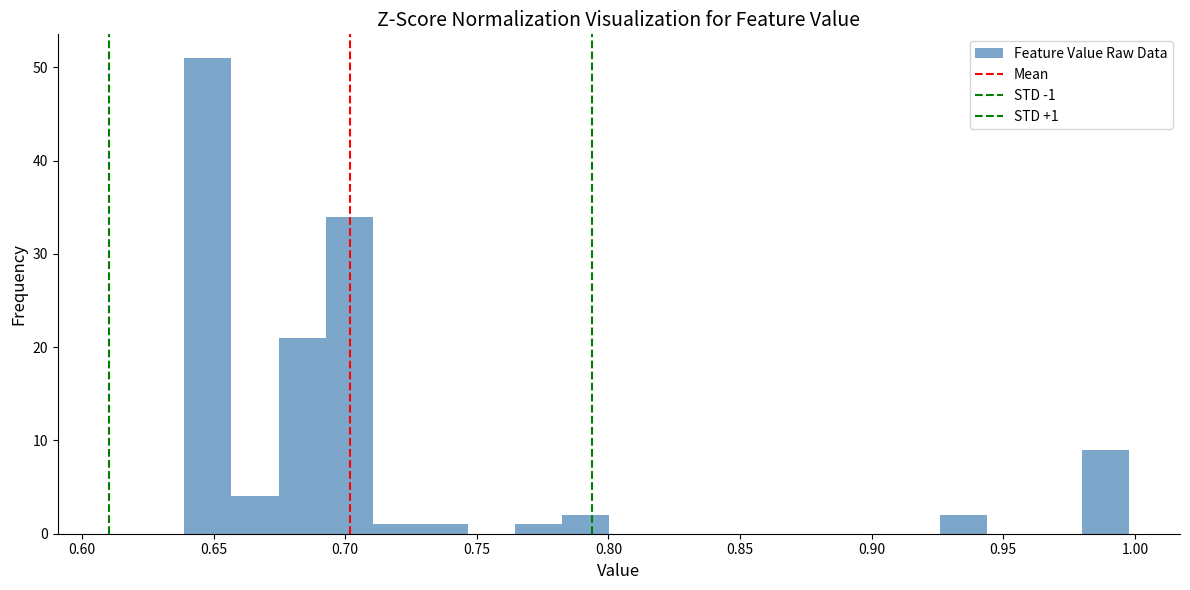

Read against the x-axis, roughly where is the centre of the tallest bar?

0.650